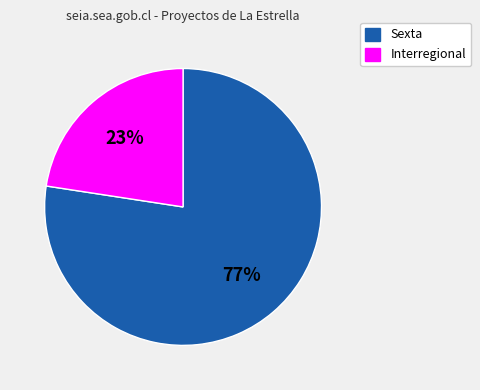

True or false: Interregional accounts for 23% of the total.

True